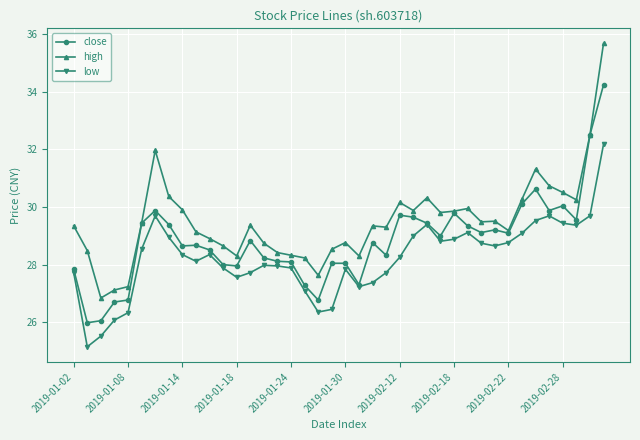

Does the chart display data point markers on the line(s)?

Yes